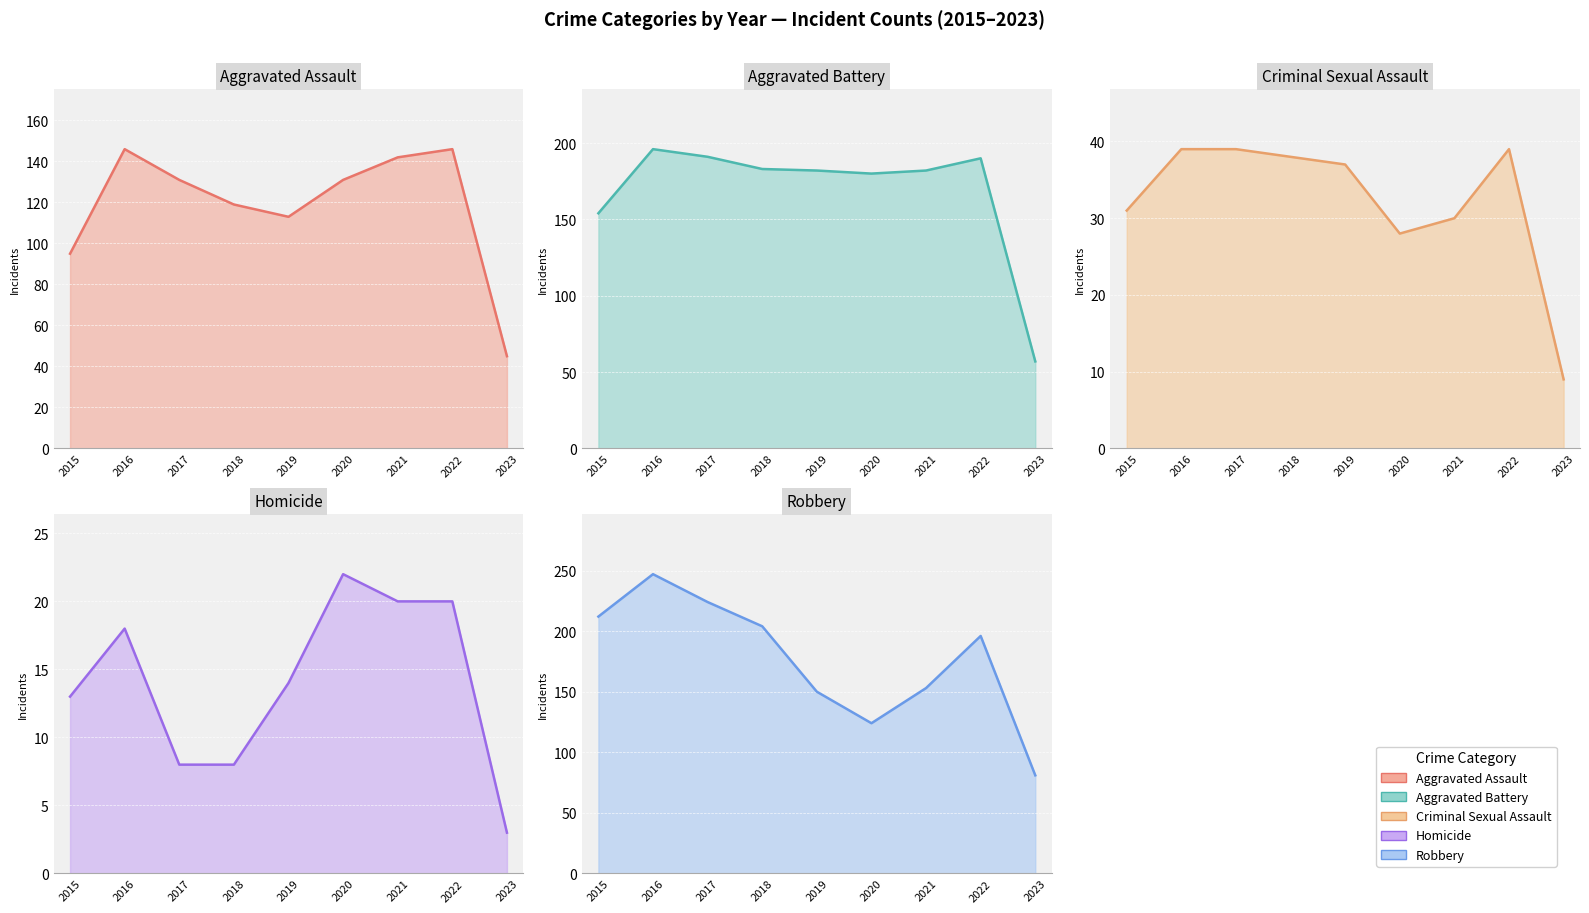

The value of Homicide line at 2023 is 3. True or false?

True